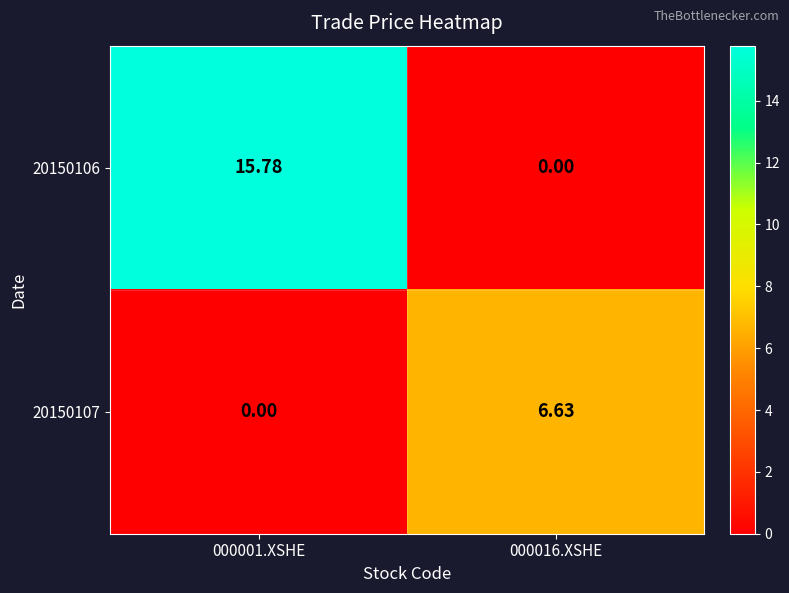

Which has a higher value, 000016.XSHE or 000001.XSHE?

000001.XSHE